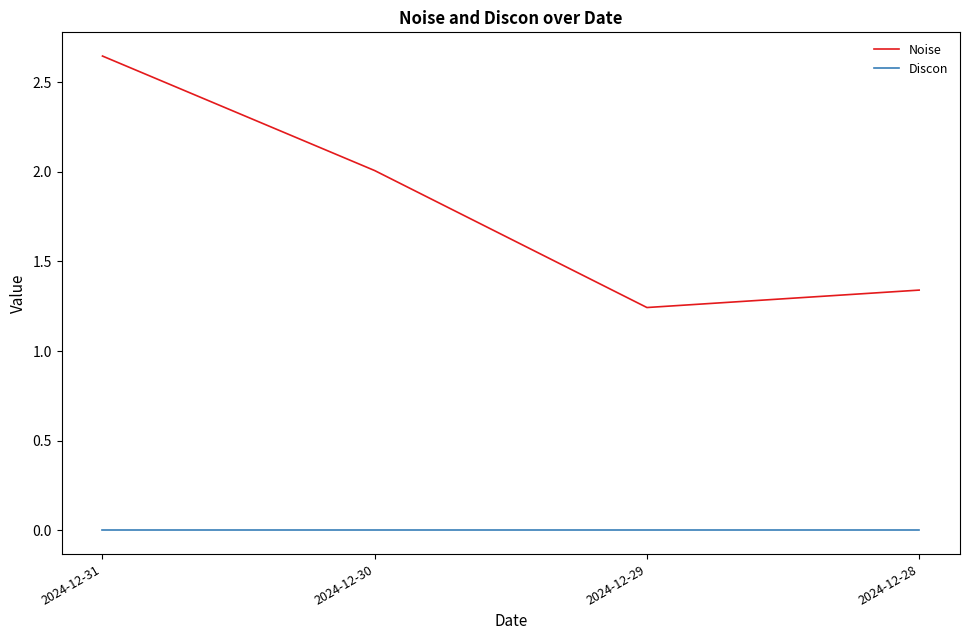

True or false: Noise has a value of 2.3 at 2024-12-28.

False